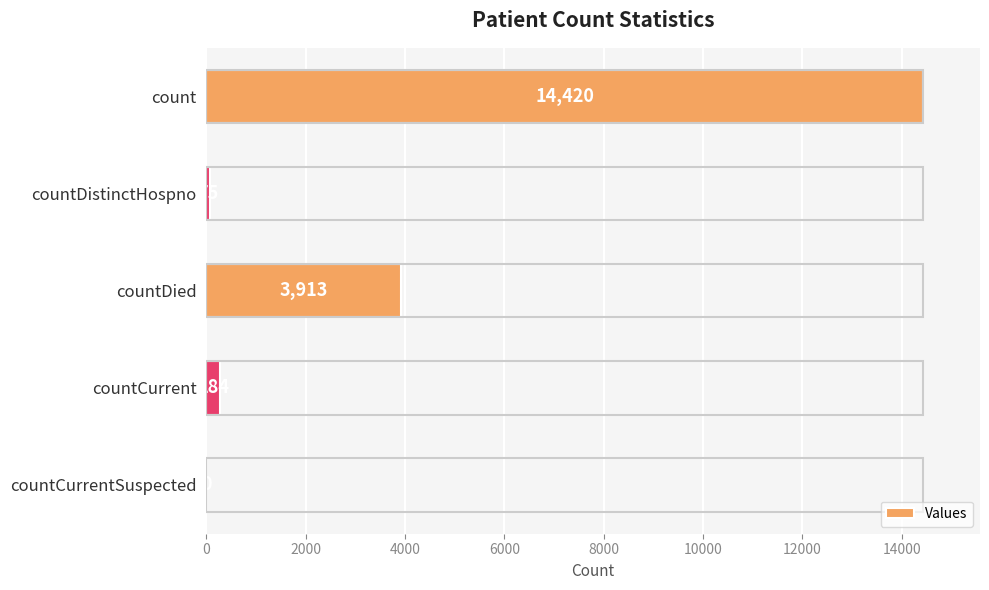

True or false: the data shows -8151 at countCurrentSuspected.

False